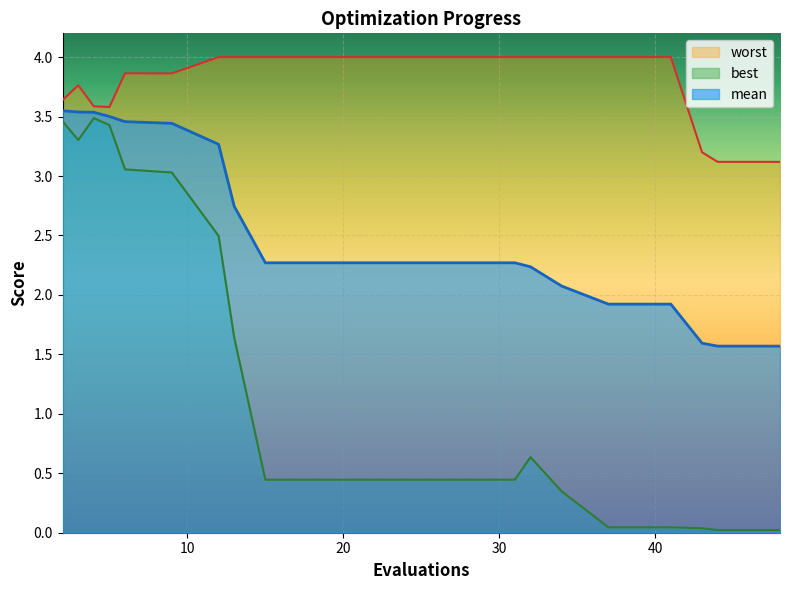

Reading right to left, what are all the values shown in this chart?

mean: 48=1.6	44=1.6	43=1.6	41=1.9	37=1.9	34=2.1	32=2.2	31=2.3	27=2.3	23=2.3	19=2.3	15=2.3	13=2.7	12=3.3	9=3.4	6=3.5	5=3.5	4=3.5	3=3.5	2=3.5
best: 48=0.0	44=0.0	43=0.0	41=0.0	37=0.0	34=0.3	32=0.6	31=0.4	27=0.4	23=0.4	19=0.4	15=0.4	13=1.6	12=2.5	9=3.0	6=3.1	5=3.4	4=3.5	3=3.3	2=3.5
worst: 48=3.1	44=3.1	43=3.2	41=4.0	37=4.0	34=4.0	32=4.0	31=4.0	27=4.0	23=4.0	19=4.0	15=4.0	13=4.0	12=4.0	9=3.9	6=3.9	5=3.6	4=3.6	3=3.8	2=3.6